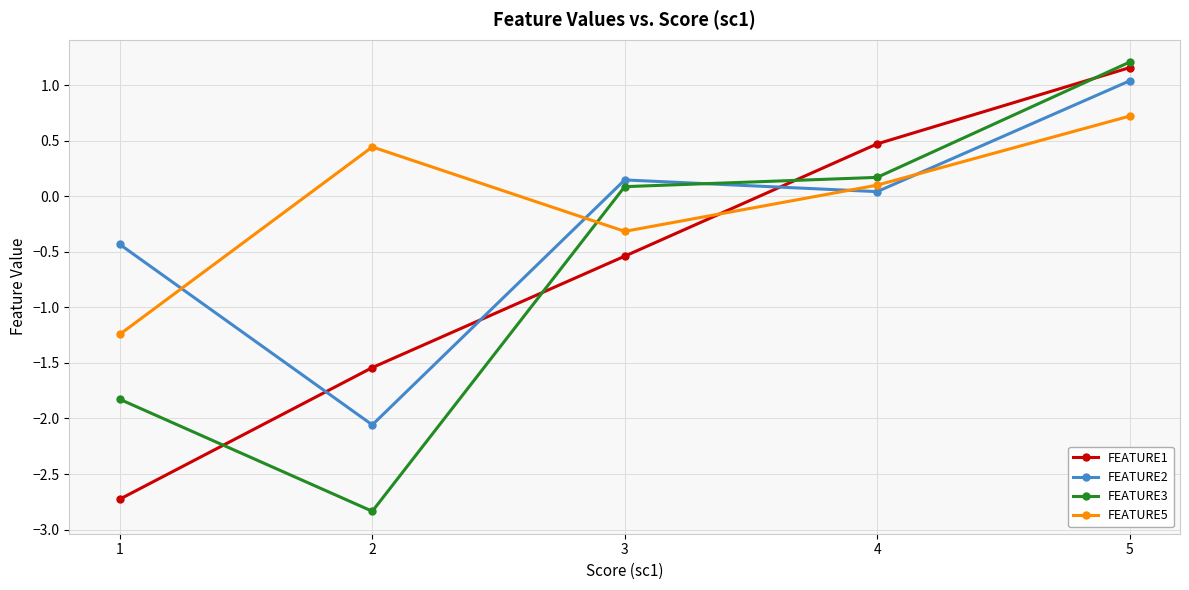

True or false: FEATURE3 and FEATURE5 intersect in this chart.

True